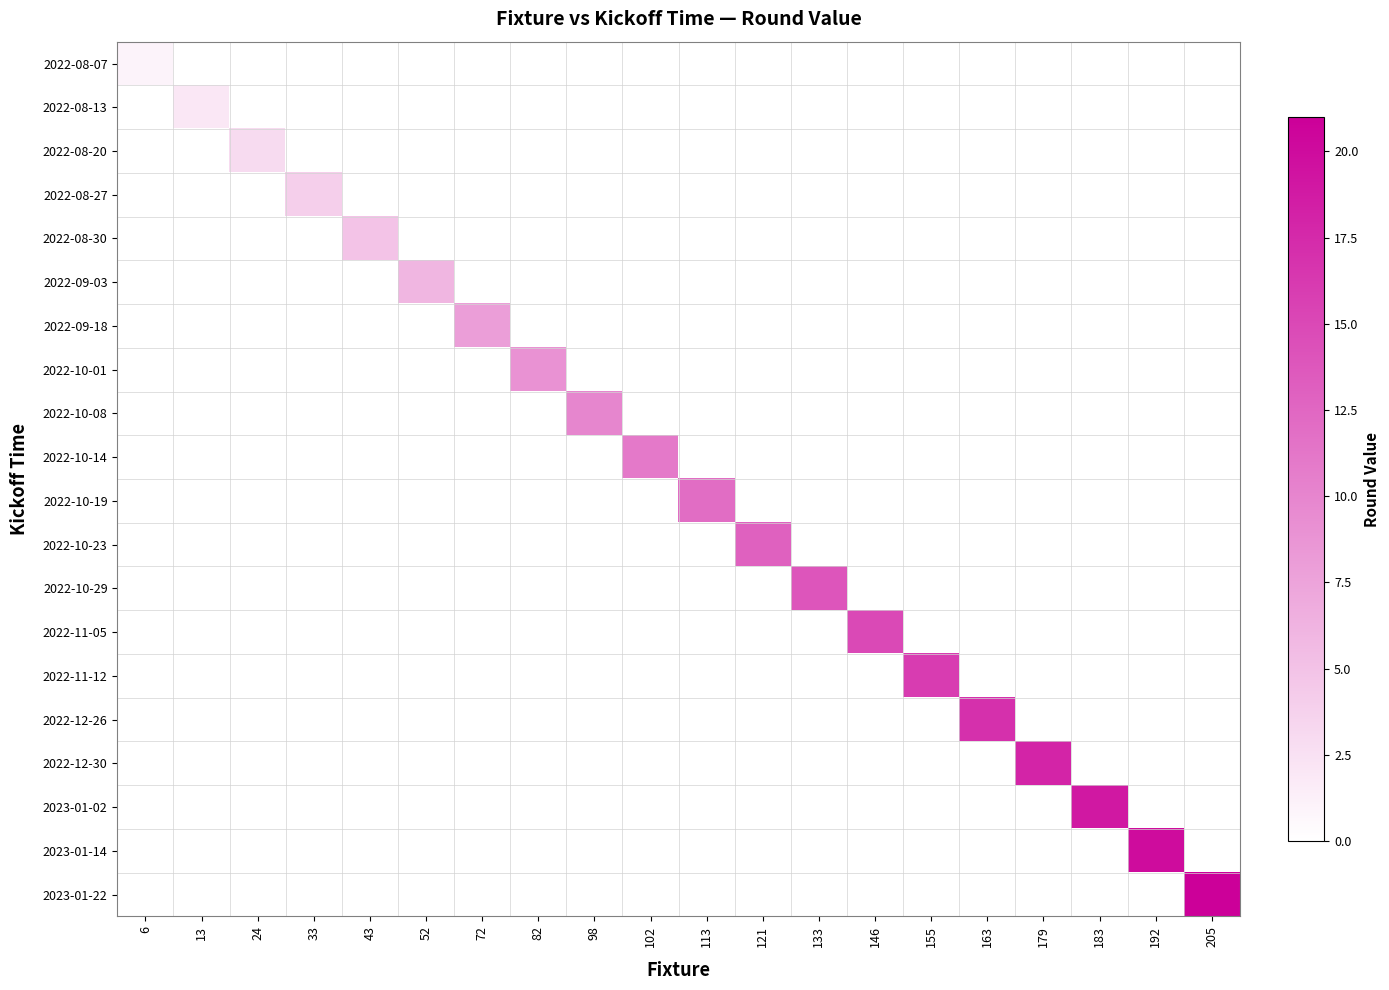

Which label corresponds to the smallest value in the chart?

13